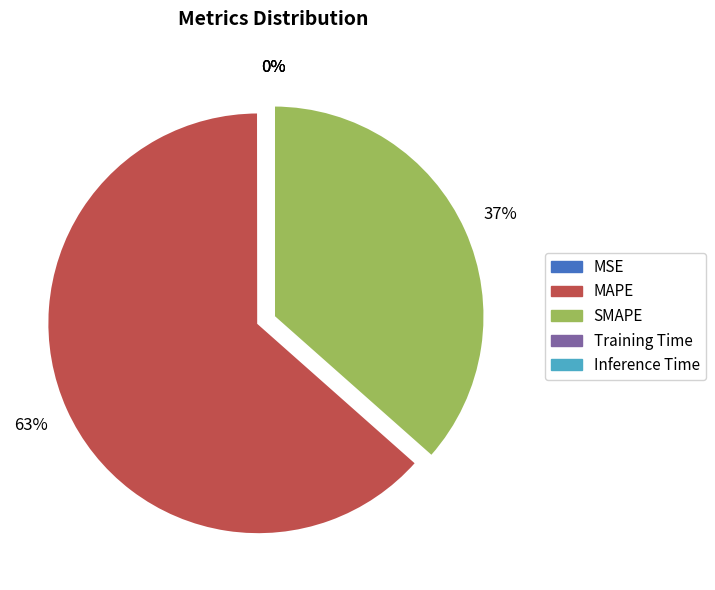

Which category has the biggest portion of the pie?

MAPE